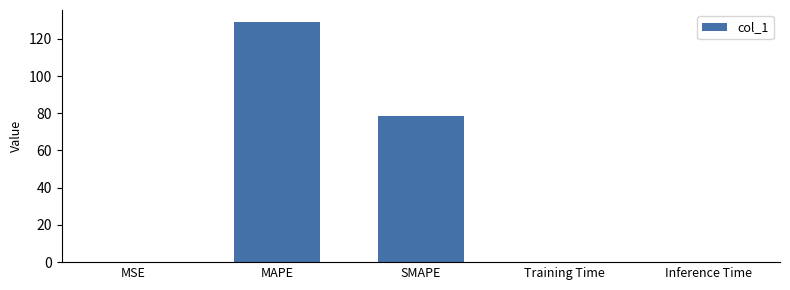

Is it true that the value at SMAPE is 78.4?

True